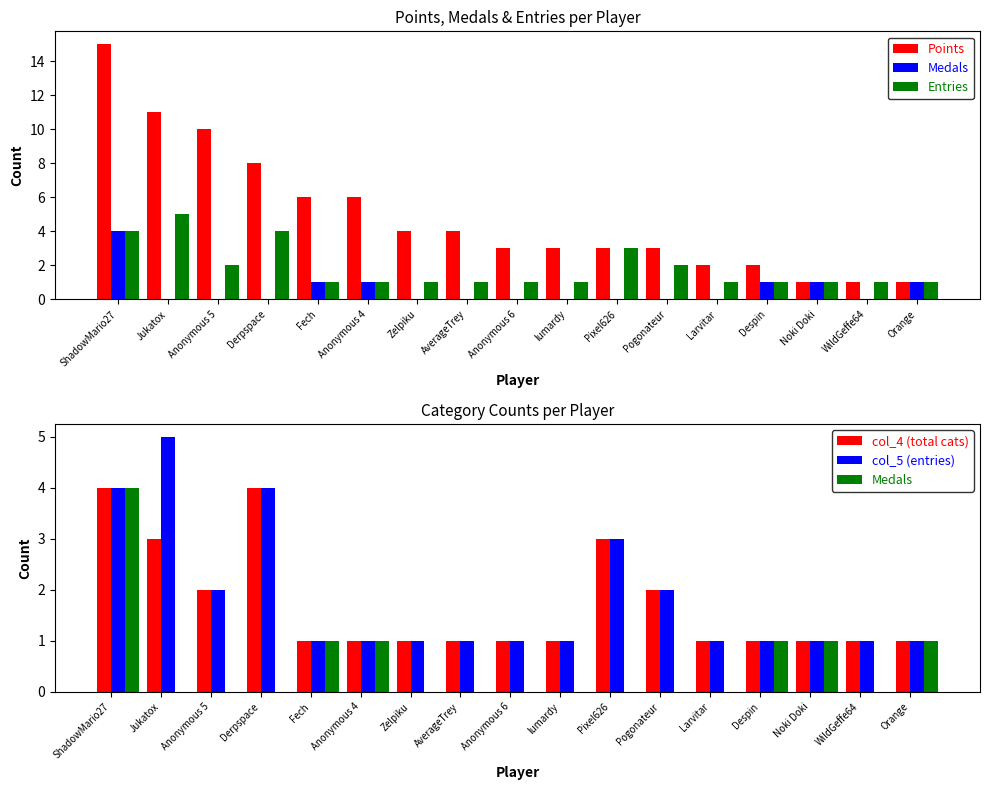

Reading left to right, what are all the values shown in this chart?

Points: 15	11	10	8	6	6	4	4	3	3	3	3	2	2	1	1	1
Medals: 4	0	0	0	1	1	0	0	0	0	0	0	0	1	1	0	1
Entries: 4	5	2	4	1	1	1	1	1	1	3	2	1	1	1	1	1
col_4 (total cats): 4	3	2	4	1	1	1	1	1	1	3	2	1	1	1	1	1
col_5 (entries): 4	5	2	4	1	1	1	1	1	1	3	2	1	1	1	1	1